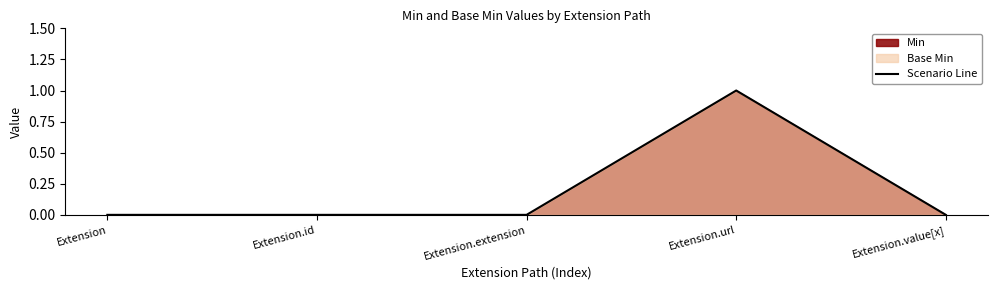

At which category does the chart reach its peak across all series?

Extension.url